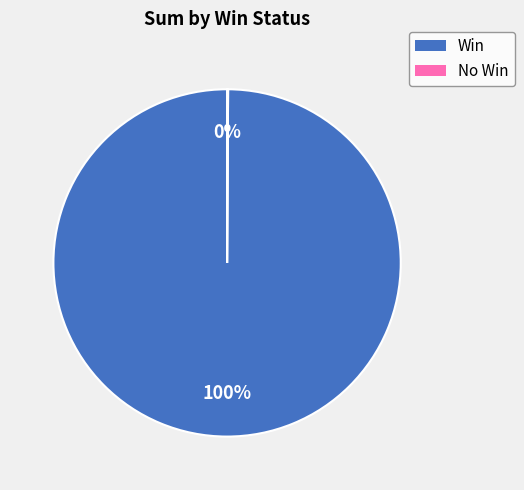

To the nearest percent, what is the average slice percentage?

50%